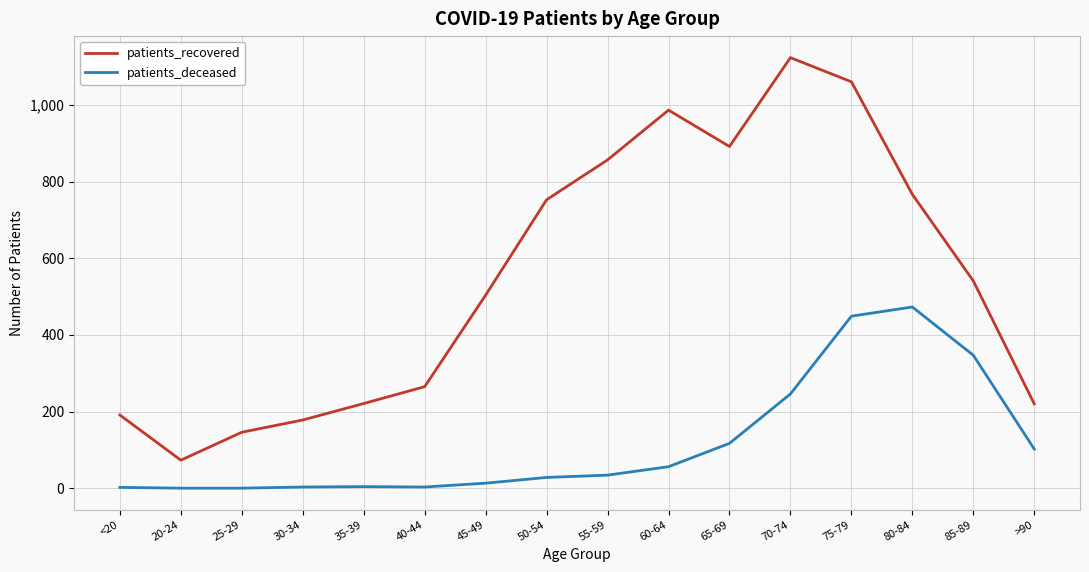

What are all the series names shown in the legend?

patients_recovered, patients_deceased